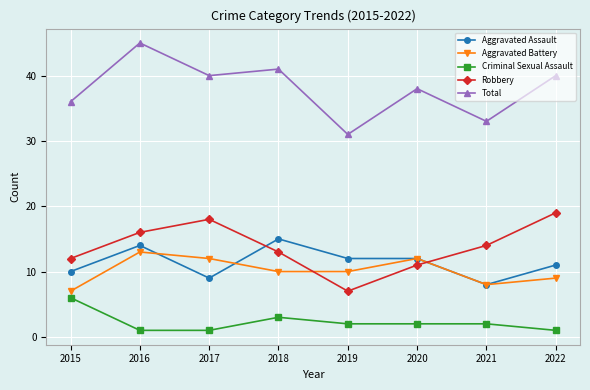

List the labels in order of Robbery value, smallest first.

2019, 2020, 2015, 2018, 2021, 2016, 2017, 2022